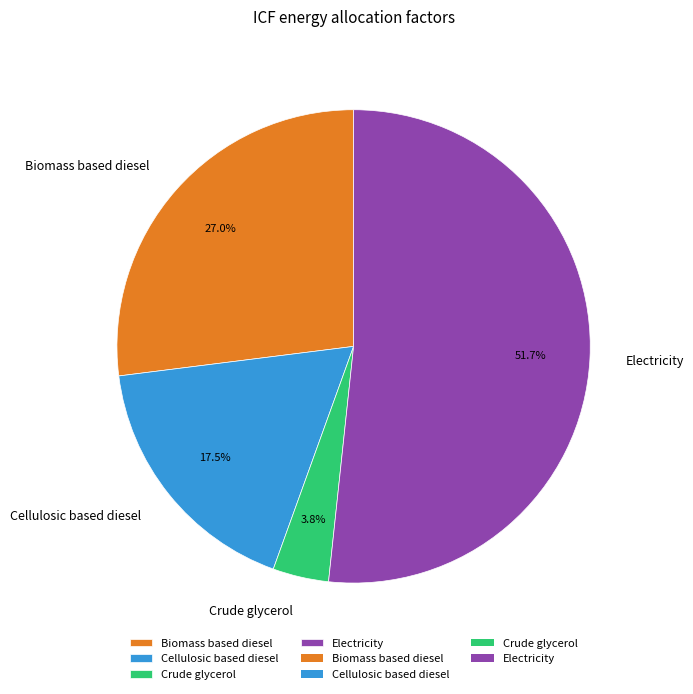

What is the largest slice in the pie chart?

Electricity